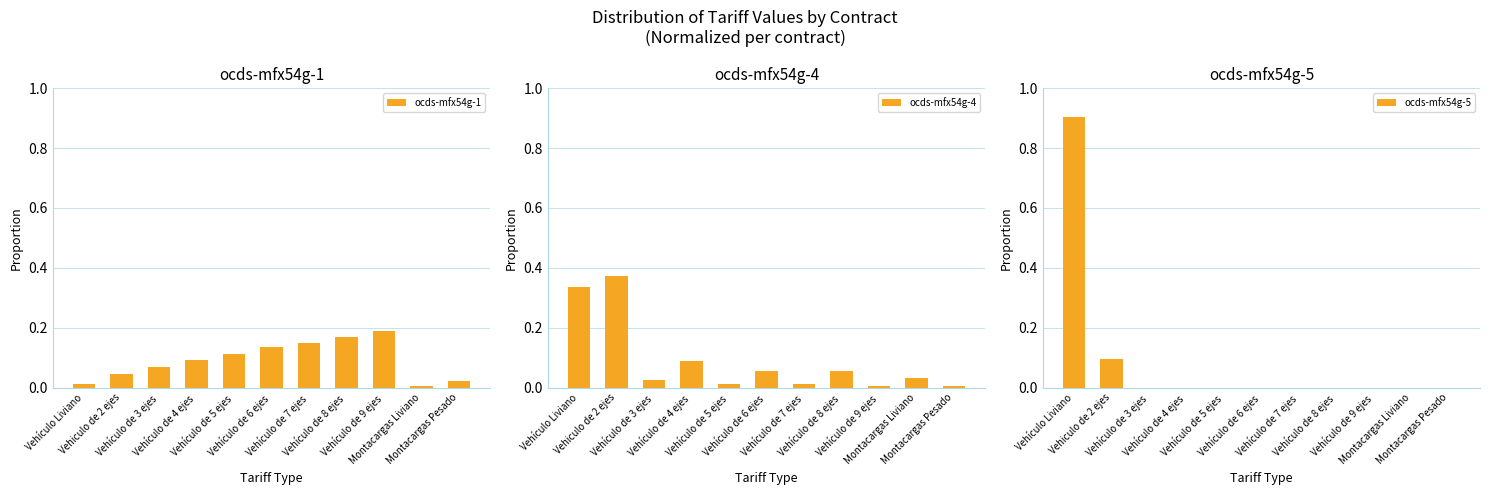

At how many categories does at least one series exceed 0?

11